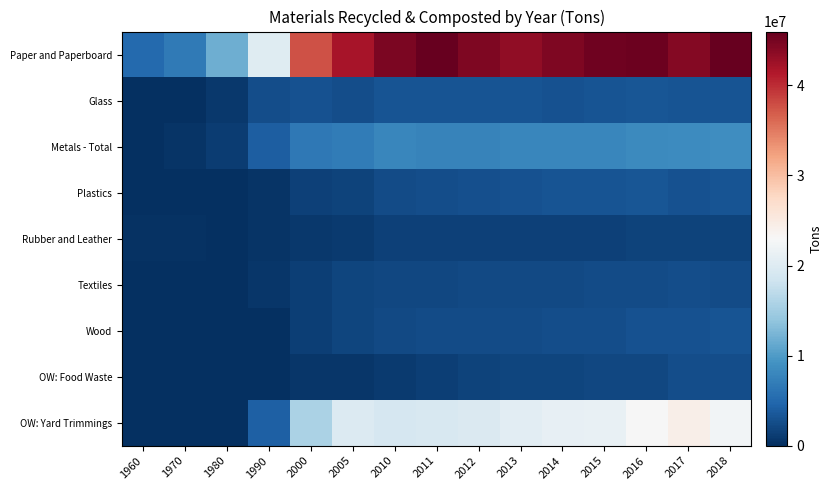

What is the difference between the highest and lowest values at 1970?

6770000